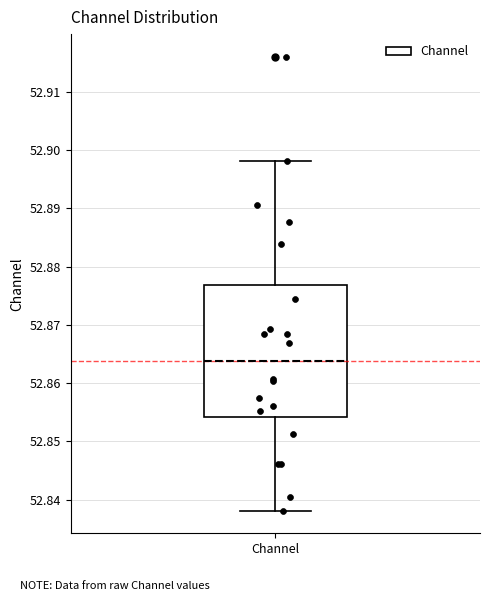

Transcribe this box plot: give where the median line is, the range the box spans, and where the two whiskers end, as read against the y-axis. The values are not printed on the chart, so give them approximately, as read against the axis.

median 52.864, box 52.854 to 52.877, whiskers 52.838 to 52.898